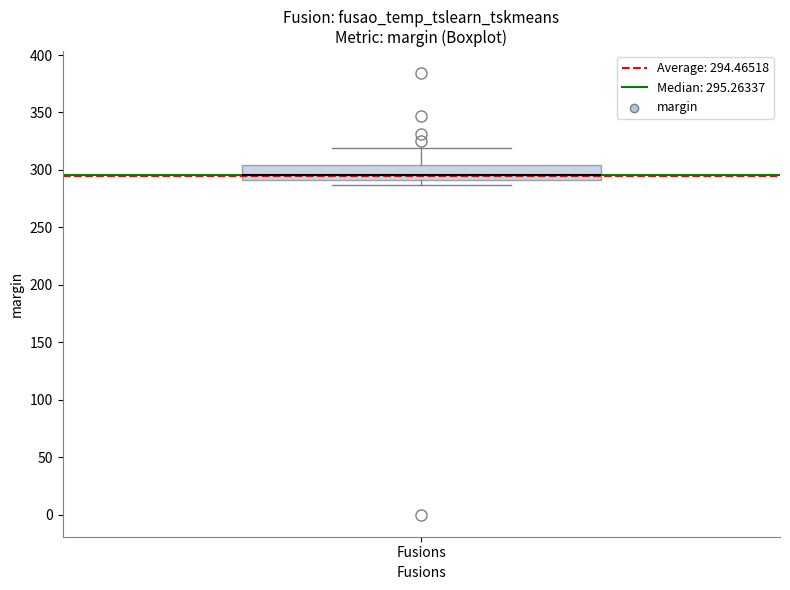

Read this box plot against the y-axis: the position of the median line, the range covered by the box, and the ends of both whiskers. The values are not printed on the chart, so give them approximately, as read against the axis.

median 295, box 290 to 305, whiskers 285 to 320